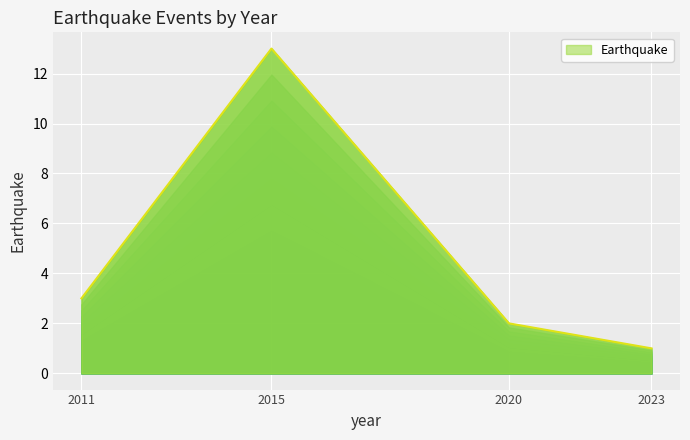

Reading left to right, extract all data points from this chart.

3	13	2	1